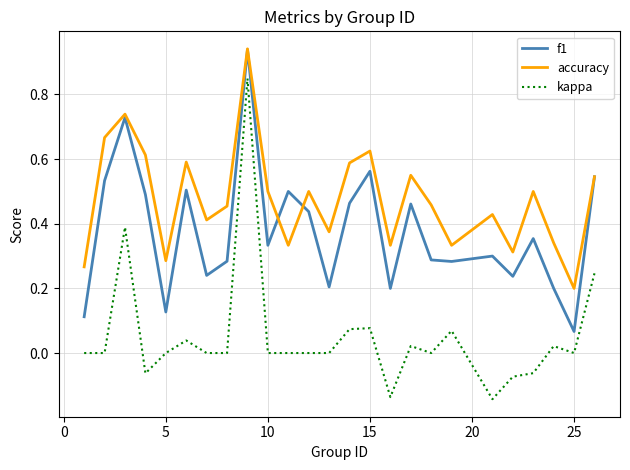

True or false: accuracy and kappa cross at least once.

False